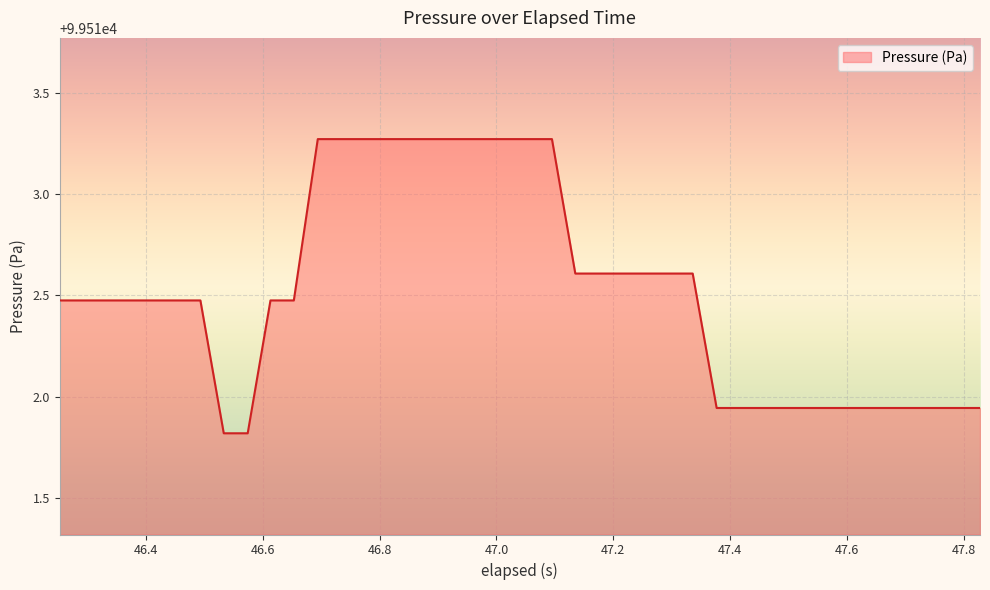

What is the smallest value displayed?

99511.8